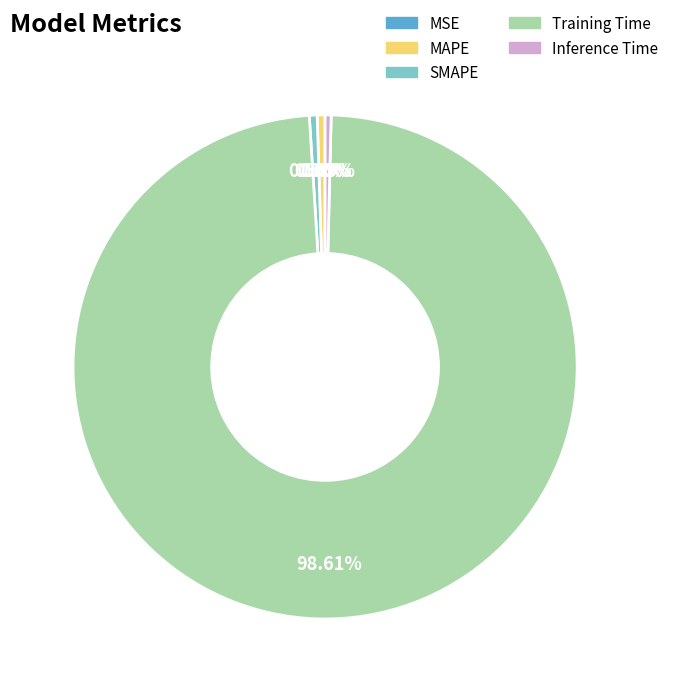

Which slice is the largest?

Training Time